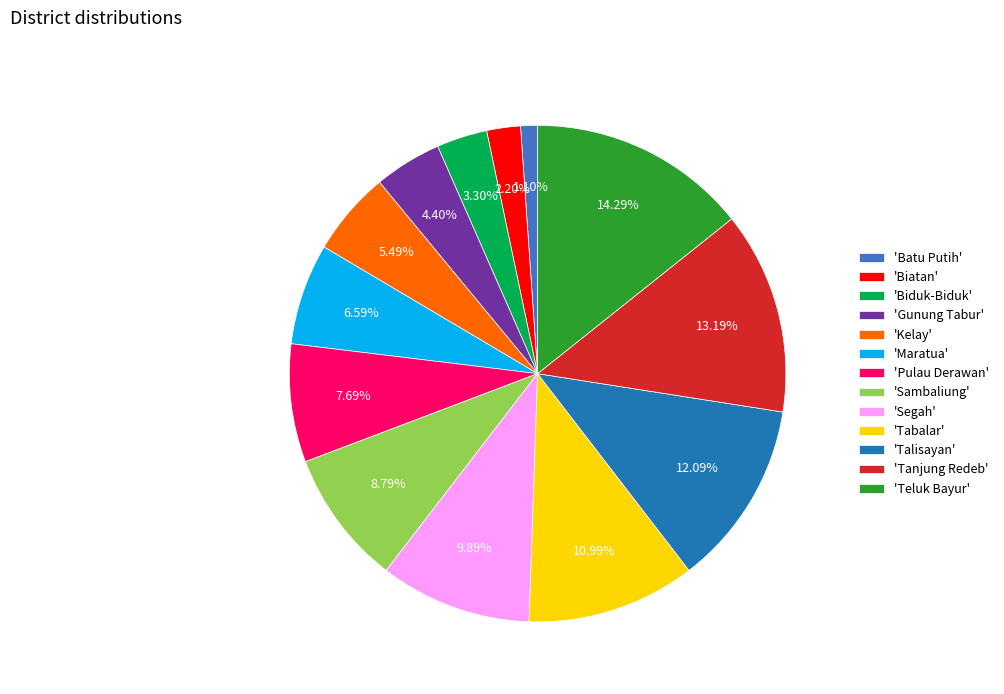

What is the ratio of the value at 'Teluk Bayur' to the value at 'Maratua'?

2.2